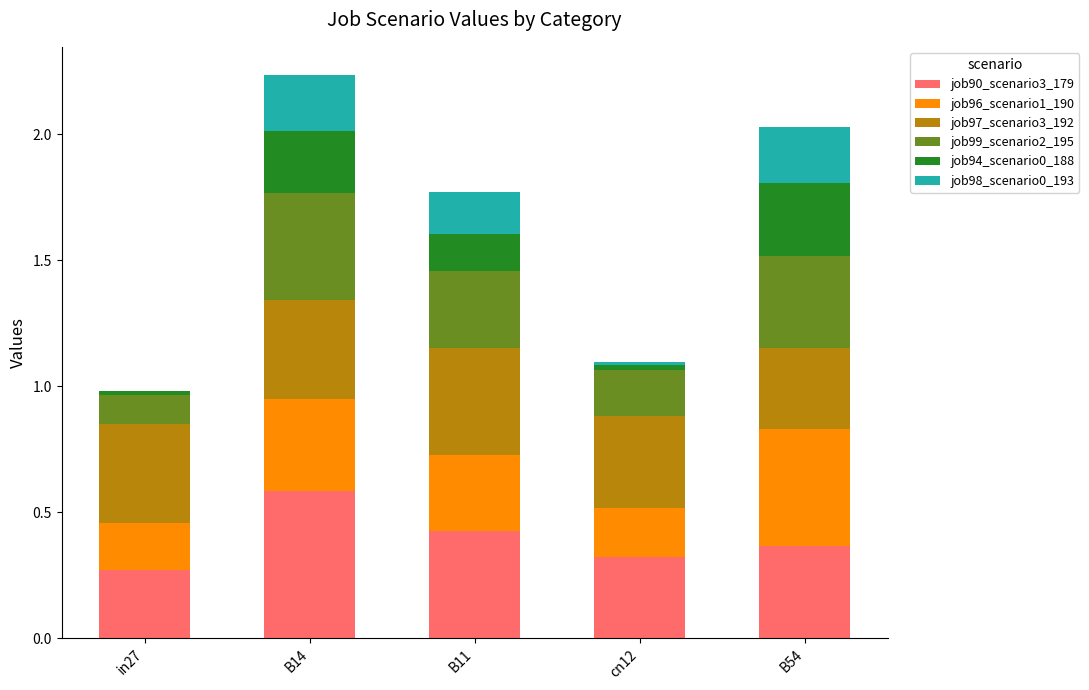

The job90_scenario3_179 series shows 0.1 at B54. True or false?

False